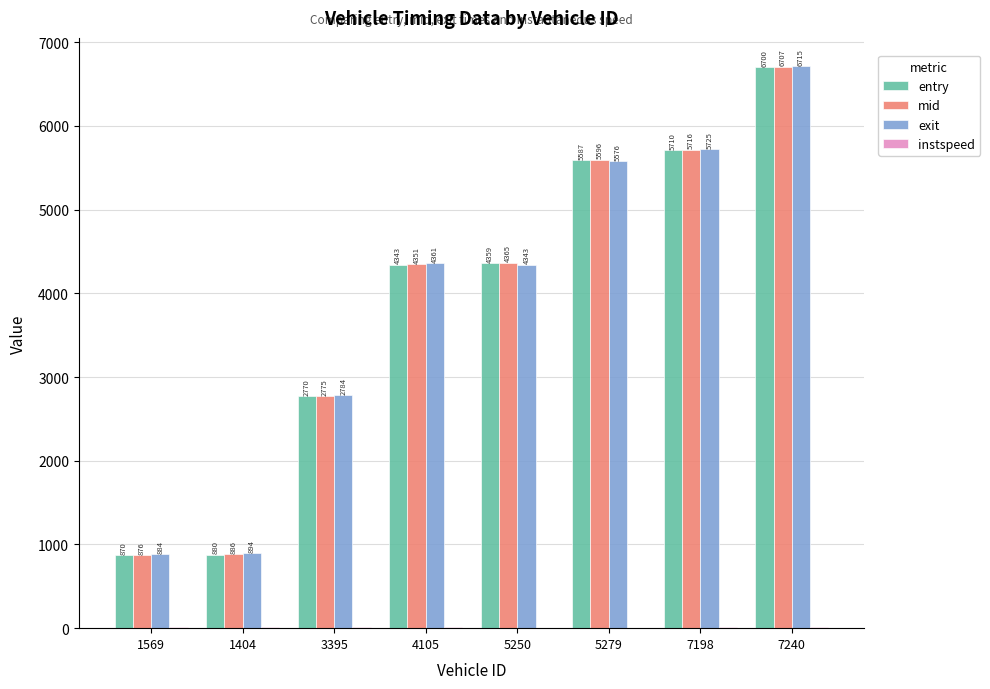

Which series has the largest total across all categories?

exit